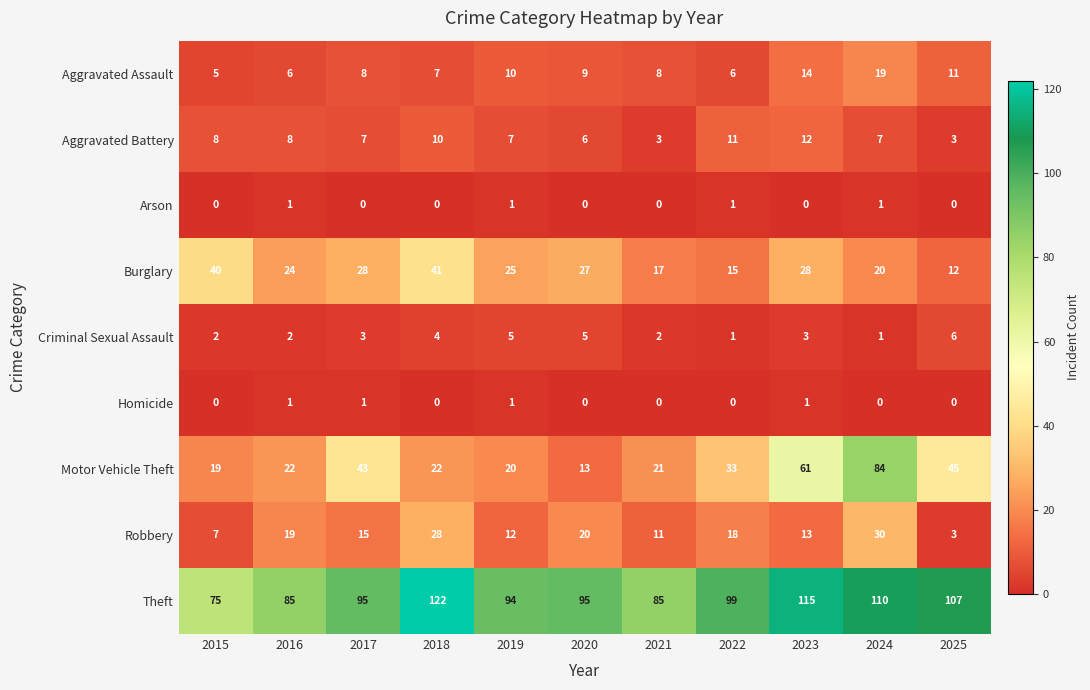

The value of Burglary at 2018 is 25. True or false?

False